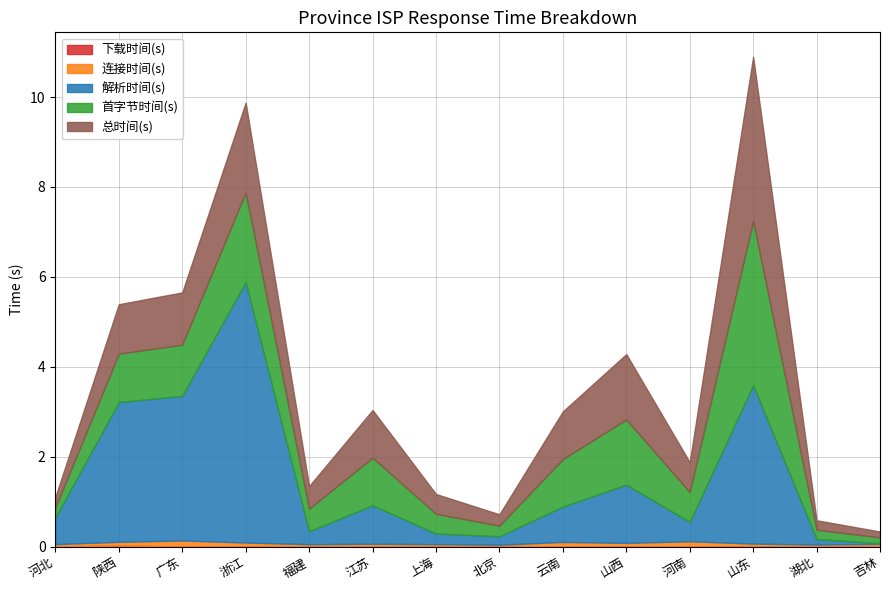

At which label does 首字节时间(s) first exceed 1?

陕西